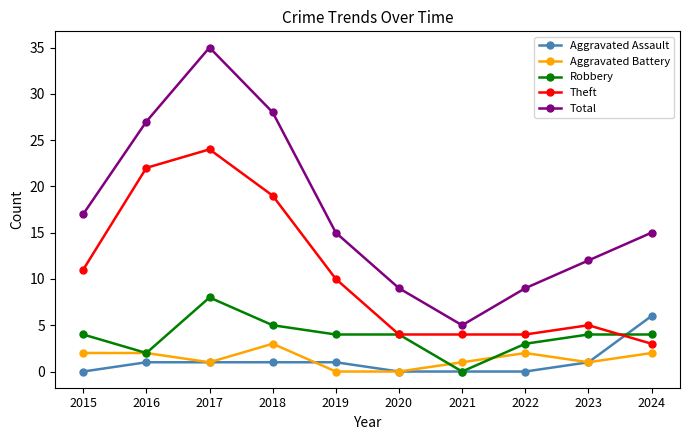

The Robbery series shows 2 at 2024. True or false?

False